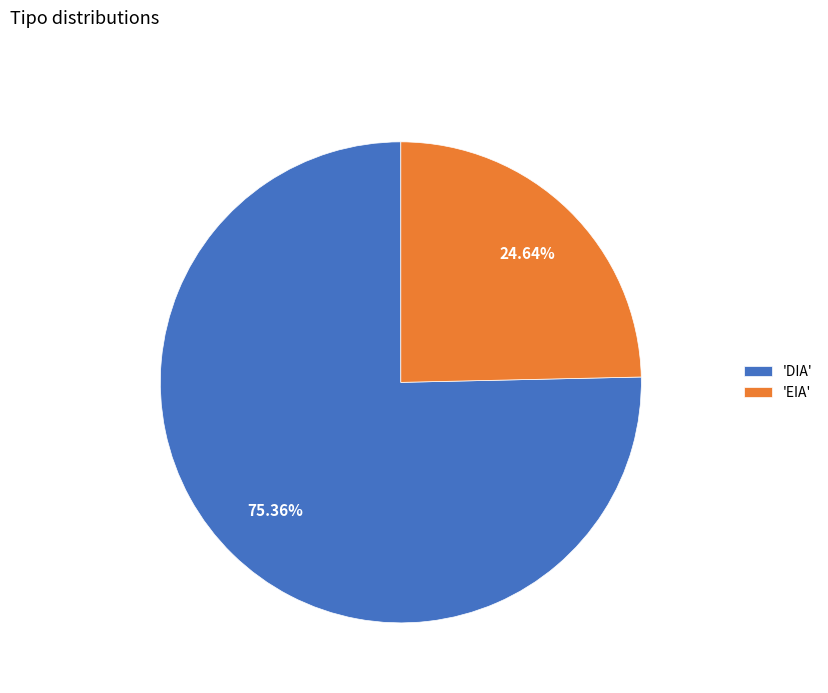

Between 'EIA' and 'DIA', which is larger?

'DIA'